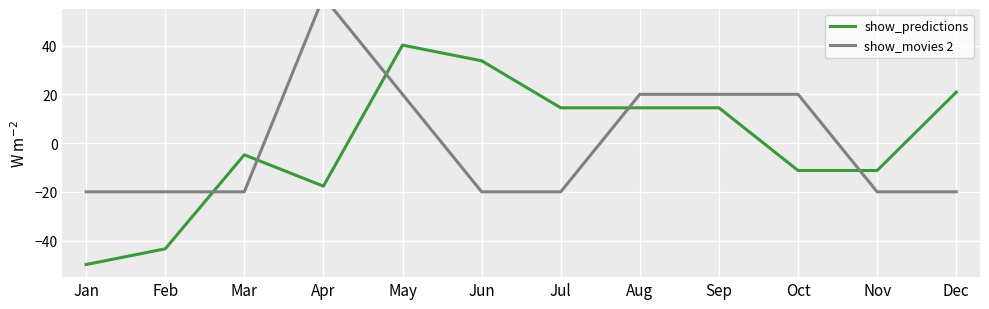

The show_predictions series shows -4.8 at Mar. True or false?

True